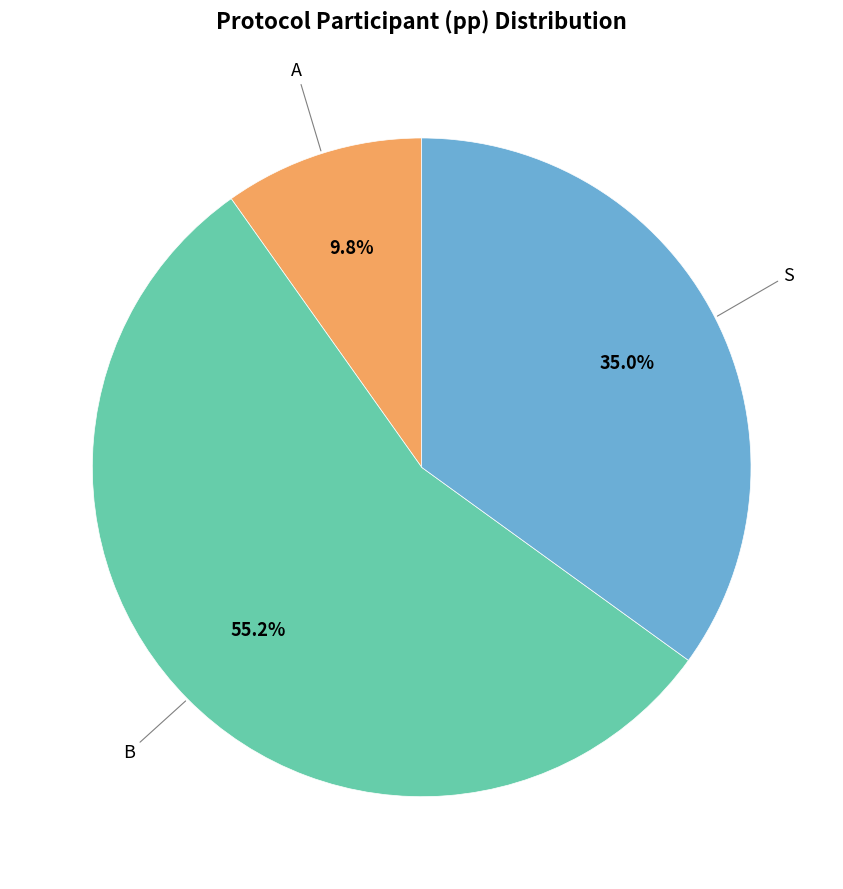

How many segments does this pie chart have?

3